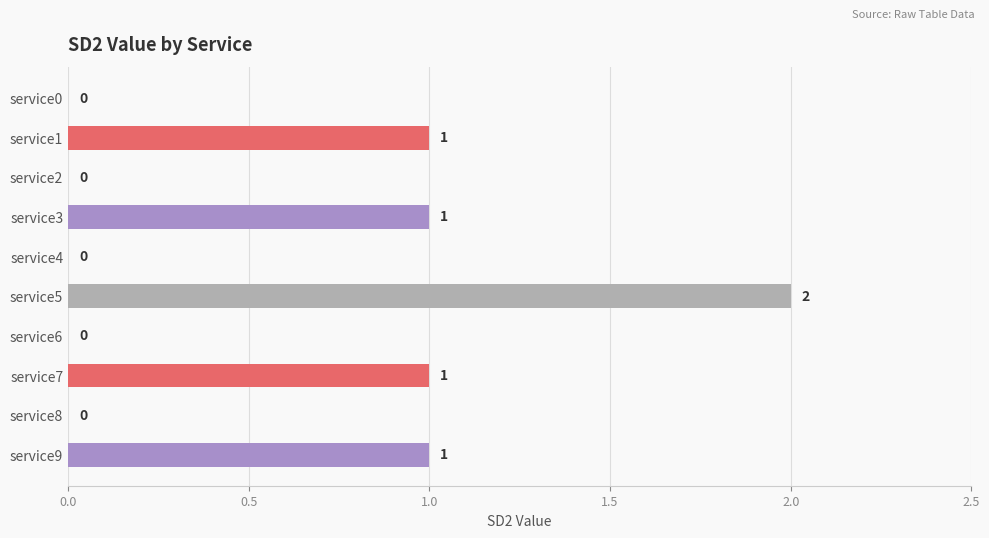

The chart shows a value of -1 at service8. True or false?

False